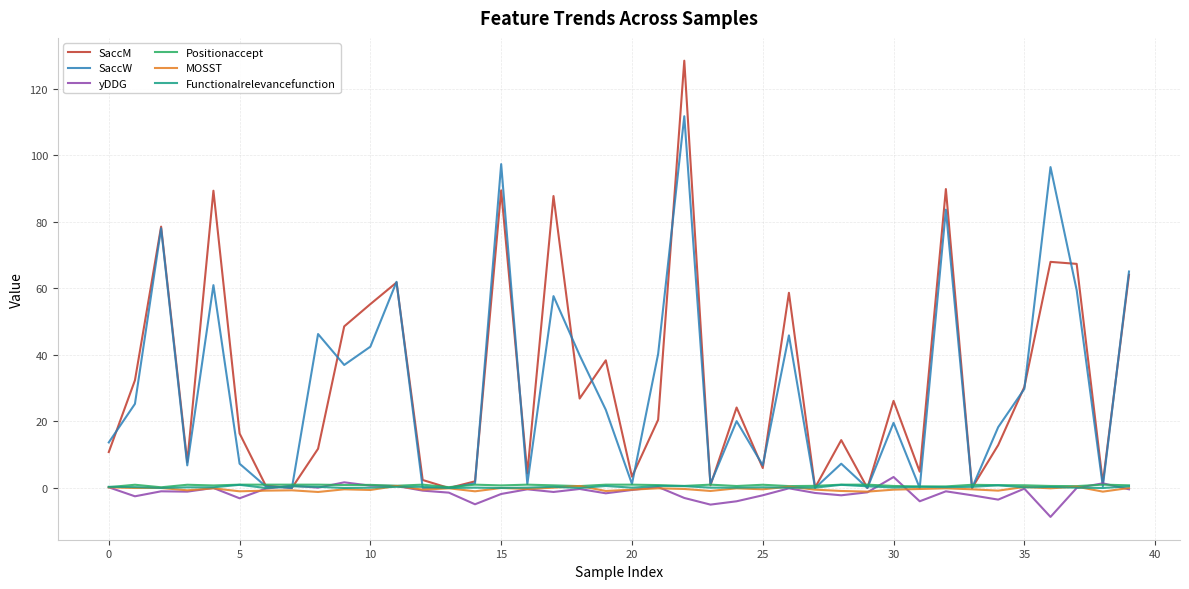

Reading left to right, what are all the values shown in this chart?

SaccM: 10.8	32.4	78.6	7.8	89.4	16.4	0.7	0.0	11.8	48.6	55.3	61.8	2.4	0.0	2.0	89.5	4.4	87.8	26.9	38.4	3.4	20.5	128.5	0.8	24.2	6.0	58.7	0.1	14.4	0.0	26.2	4.9	89.9	0.0	12.9	30.4	68.0	67.4	1.5	64.1
SaccW: 13.7	25.3	78.1	6.8	61.0	7.3	0.5	0.0	46.3	37.0	42.5	62.0	0.0	0.0	1.4	97.4	1.2	57.7	39.9	23.5	1.2	40.3	111.8	1.2	20.1	6.8	45.9	0.0	7.3	0.0	19.6	0.0	83.7	0.0	18.3	29.8	96.5	59.5	0.5	65.1
yDDG: 0.2	-2.5	-1.0	-1.1	0.0	-3.1	-0.2	0.7	0.1	1.7	0.7	0.6	-0.8	-1.4	-4.9	-1.8	-0.4	-1.2	-0.3	-1.6	-0.6	0.3	-3.0	-5.0	-4.0	-2.2	-0.1	-1.5	-2.2	-1.3	3.3	-4.0	-1.0	-2.2	-3.5	-0.2	-8.7	0.0	1.4	-0.4
Positionaccept: 0.2	1.0	0.2	1.0	0.8	1.0	1.0	1.0	1.0	0.9	0.9	0.7	1.0	0.2	1.0	0.8	1.0	0.8	0.6	1.0	1.0	0.9	0.6	1.0	0.6	1.0	0.6	0.6	1.0	1.0	0.6	0.5	0.5	1.0	0.8	0.8	0.6	0.6	1.0	0.8
MOSST: 0.2	0.0	0.0	-0.7	-0.1	-1.0	-0.8	-0.7	-1.2	-0.4	-0.6	0.6	-0.5	-0.1	-1.0	0.0	-0.3	0.1	0.6	-0.9	-0.5	-0.1	-0.3	-0.9	-0.1	-0.4	0.4	-0.5	-0.9	-1.1	-0.5	-0.3	-0.1	-0.4	-0.8	0.3	-0.1	0.4	-1.1	0.0
Functionalrelevancefunction: 0.3	0.2	0.0	0.2	0.2	0.9	0.0	0.5	0.3	0.0	0.1	0.3	0.3	0.0	0.1	0.0	0.1	0.3	0.0	0.6	0.1	0.6	0.6	0.1	0.1	0.2	0.1	0.1	0.9	0.5	0.1	0.3	0.2	0.3	0.8	0.2	0.3	0.1	0.0	0.5